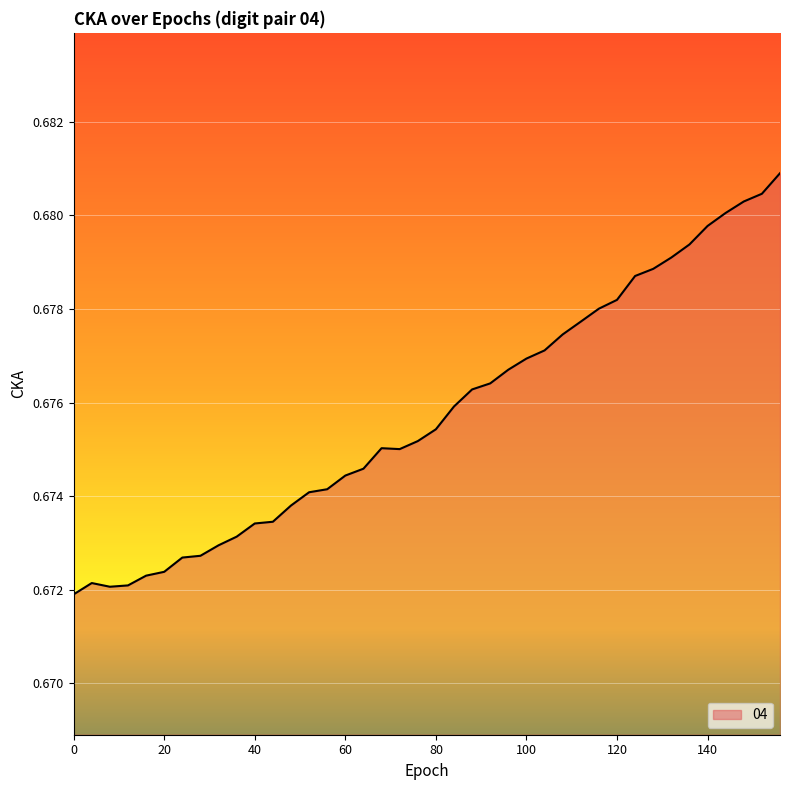

The chart shows a value of 0.9 at 80. True or false?

False